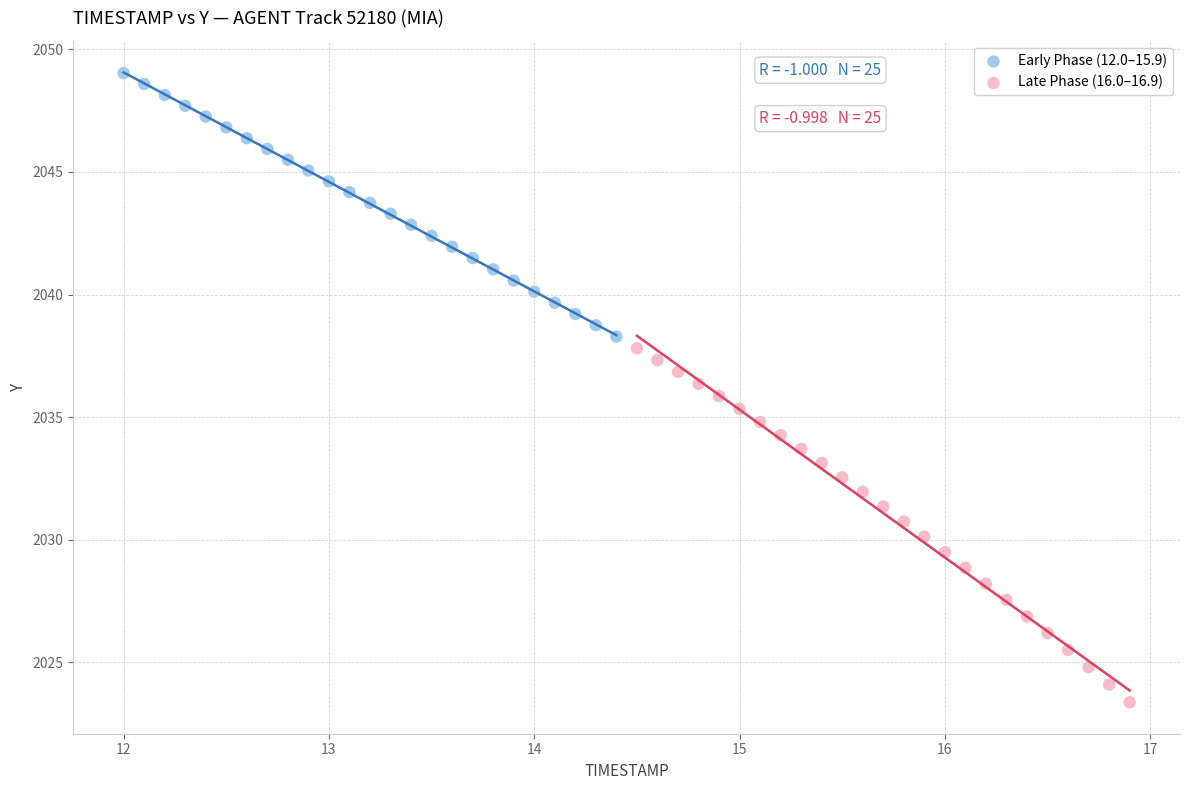

What are all the series names shown in the legend?

Early Phase (12.0–15.9), Late Phase (16.0–16.9)